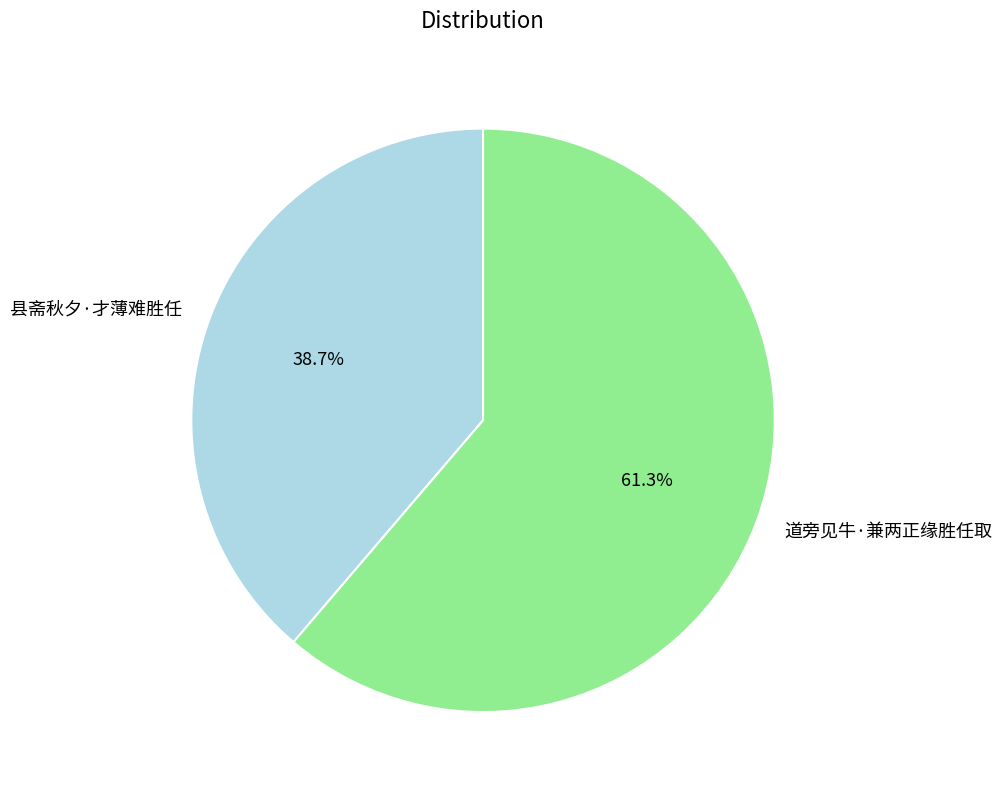

The 道旁见牛·兼两正缘胜任取 slice represents 49% of the pie. True or false?

False